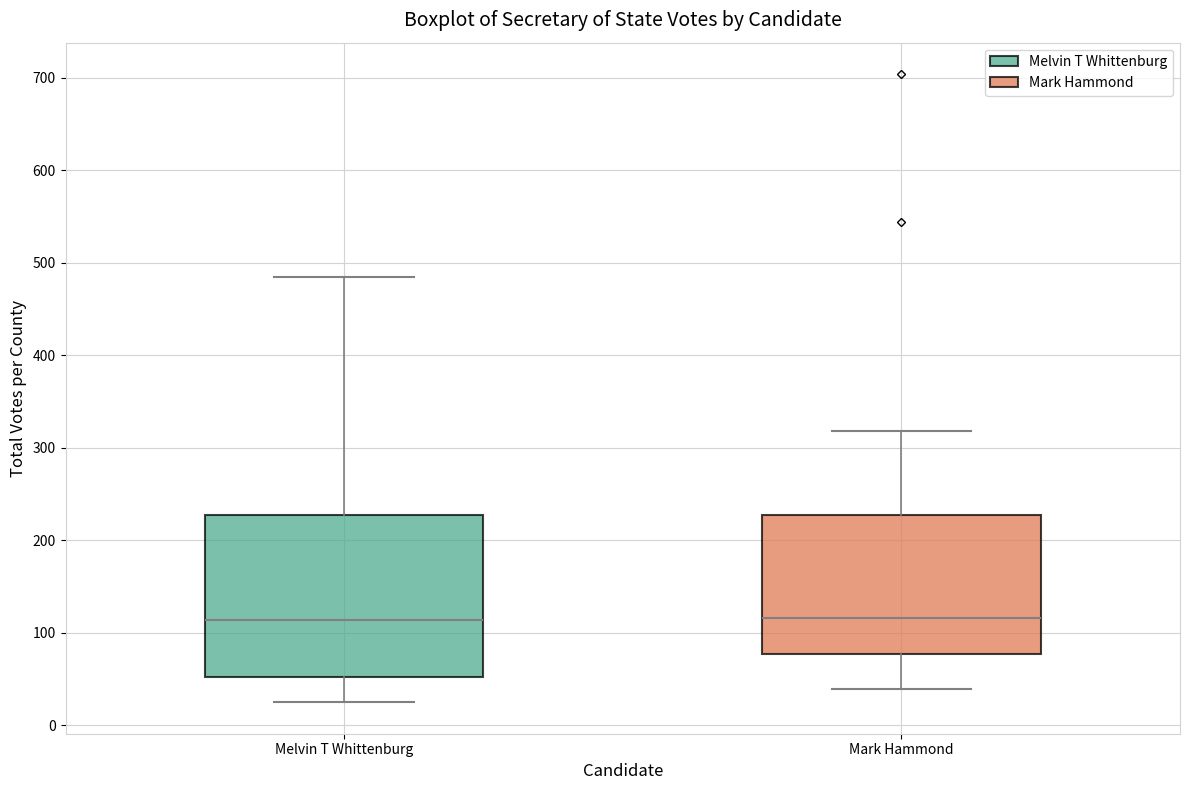

Comparing the boxes themselves (not the whiskers), which one is the tallest?

Melvin T Whittenburg